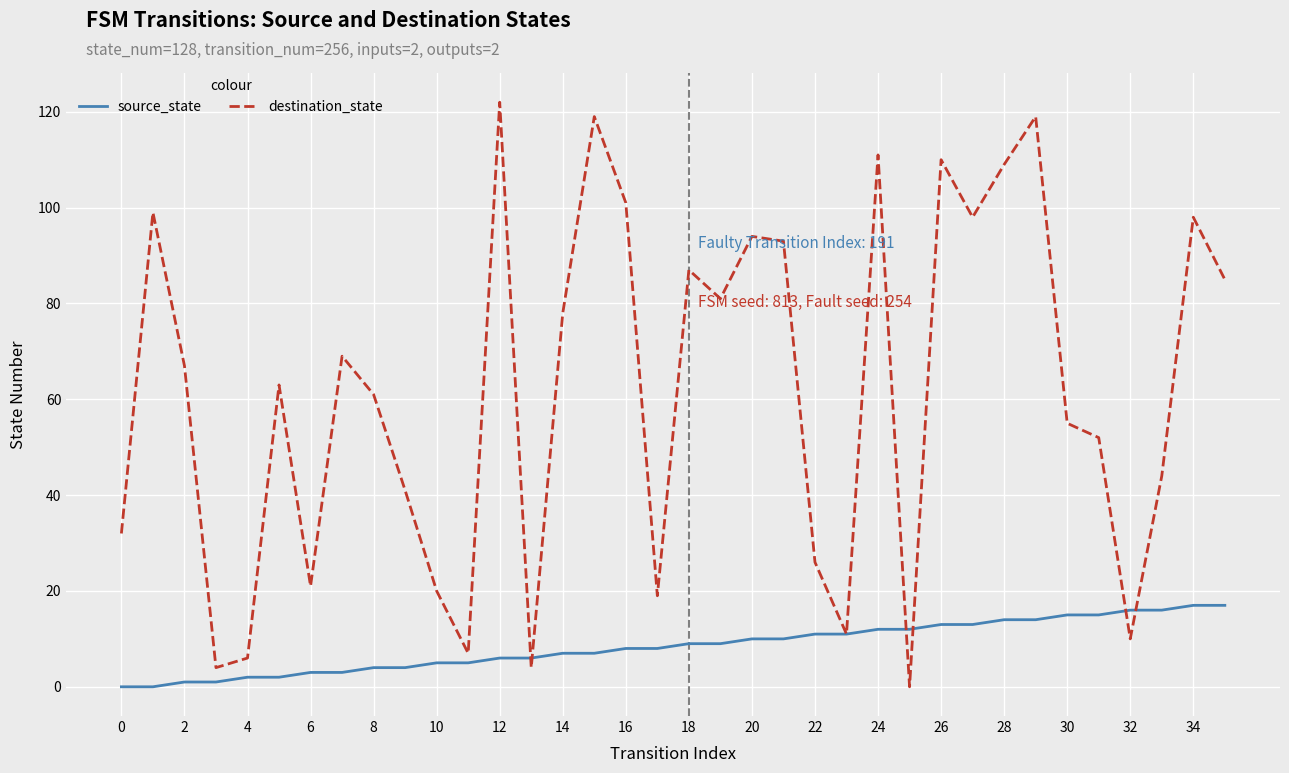

List the series in order of their peak value, lowest first.

source_state, destination_state